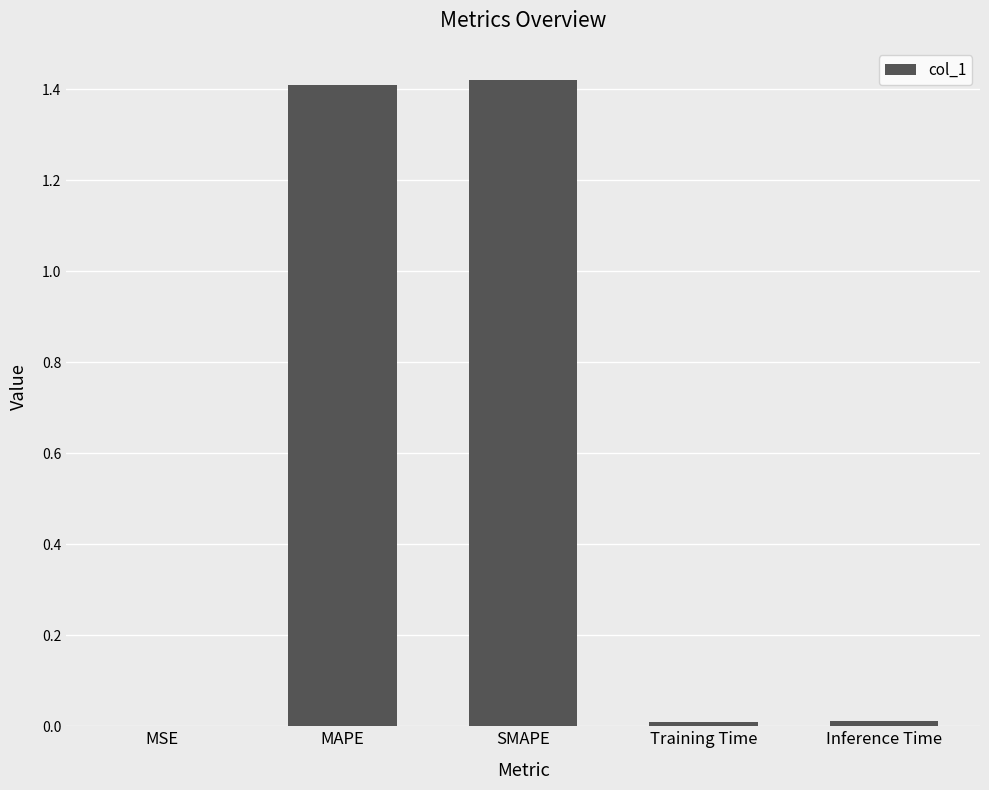

Which has a higher value, SMAPE or Inference Time?

SMAPE